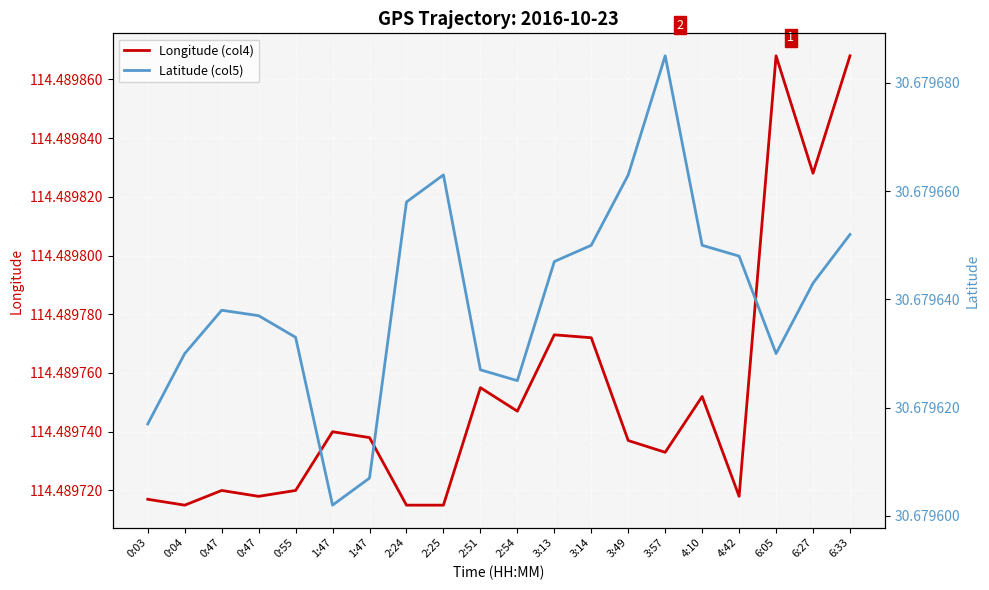

True or false: Latitude (col5) and Longitude (col4) intersect in this chart.

False